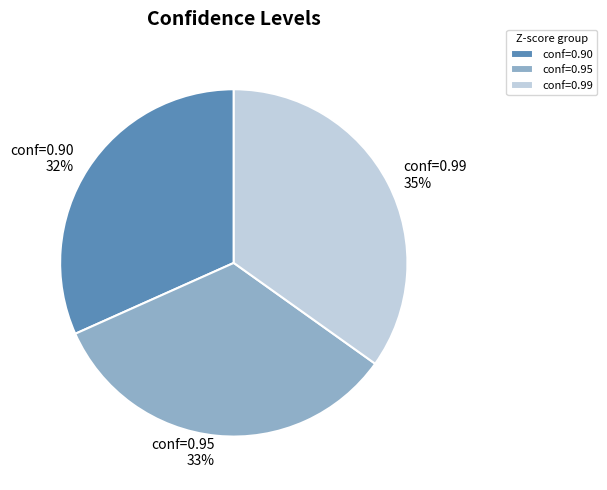

Which category has the smallest portion of the pie?

conf=0.90